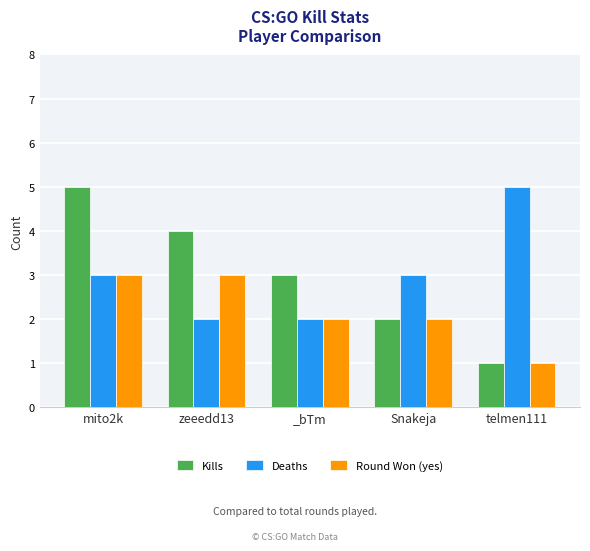

What is the difference between the Kills values at _bTm and mito2k?

2